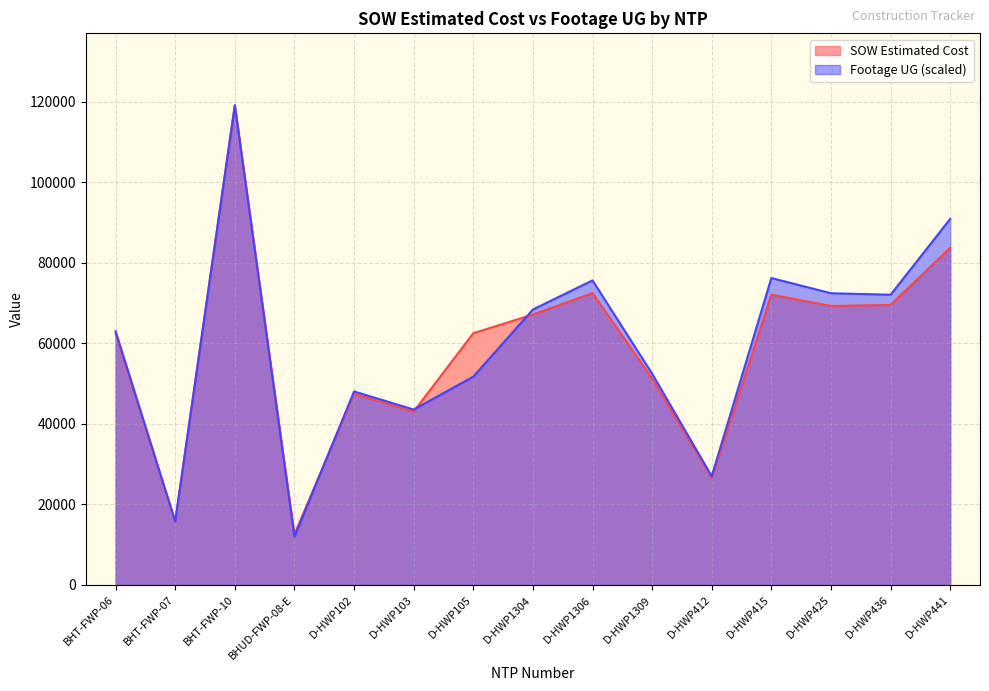

How many values in the Footage UG series are below 63018?

7